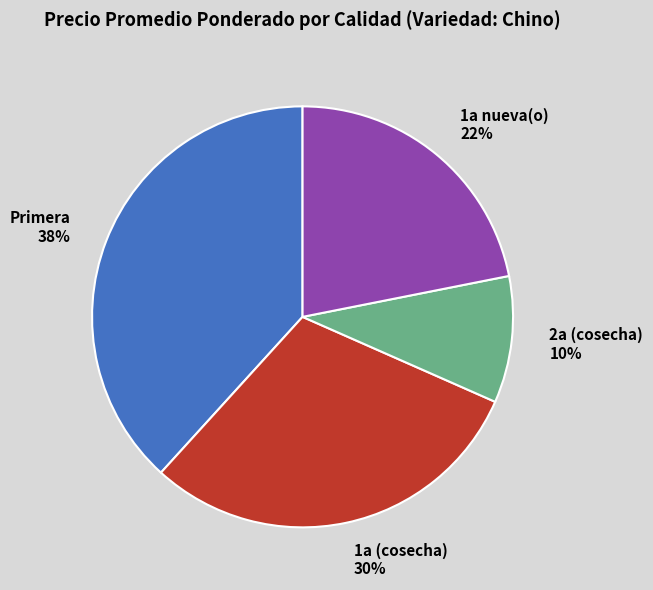

How many segments does this pie chart have?

4